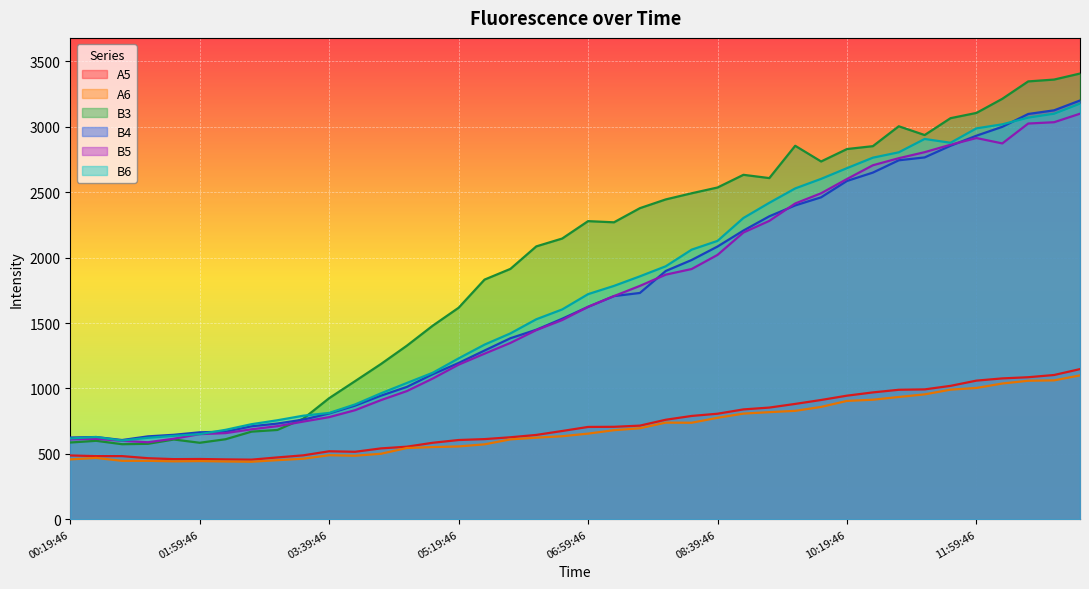

Which series changed the most between 02:19:46 and 12:59:46?

B3